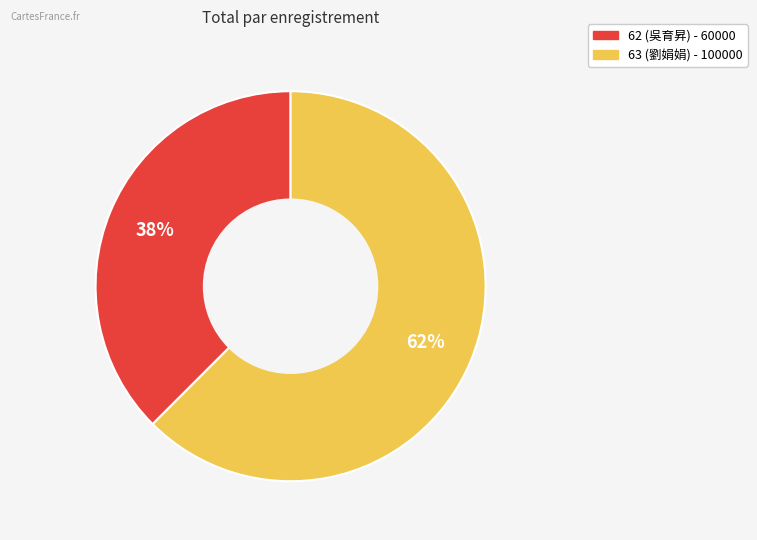

To the nearest percent, what is the combined percentage of 62 and 63?

100%